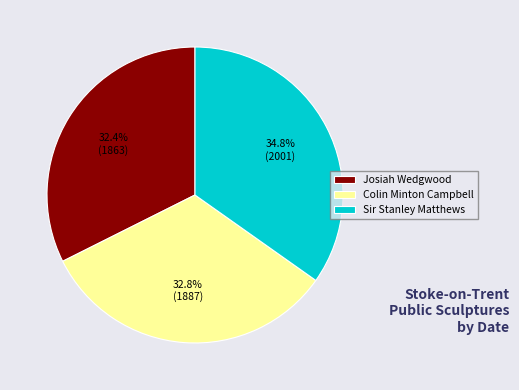

How much of the chart is everything except Colin Minton Campbell?

67.2%